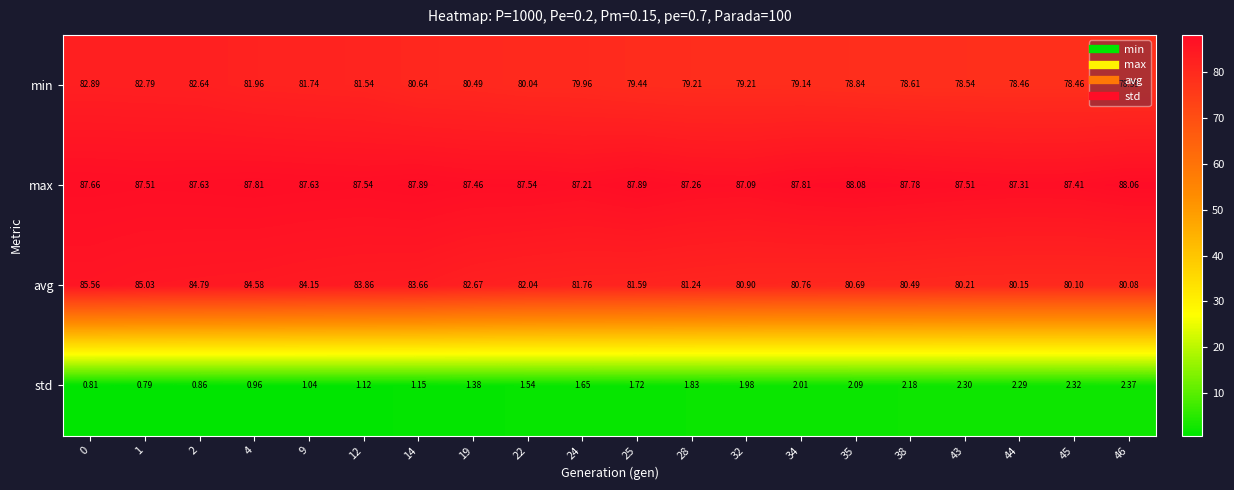

Which series has the largest total across all categories?

max